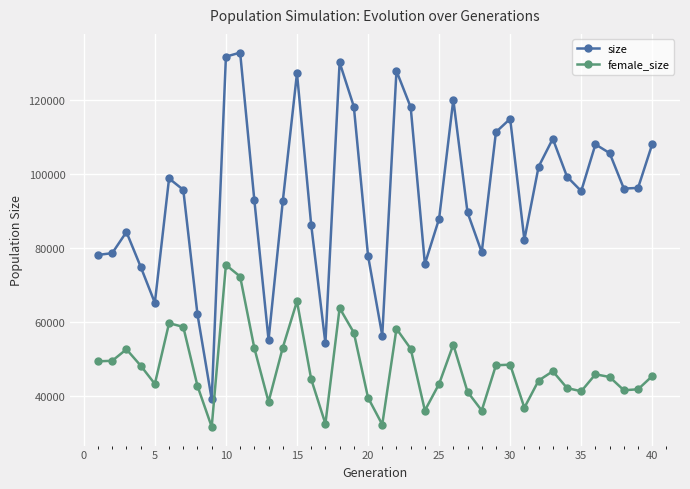

What is the highest value of the female_size series?

75393